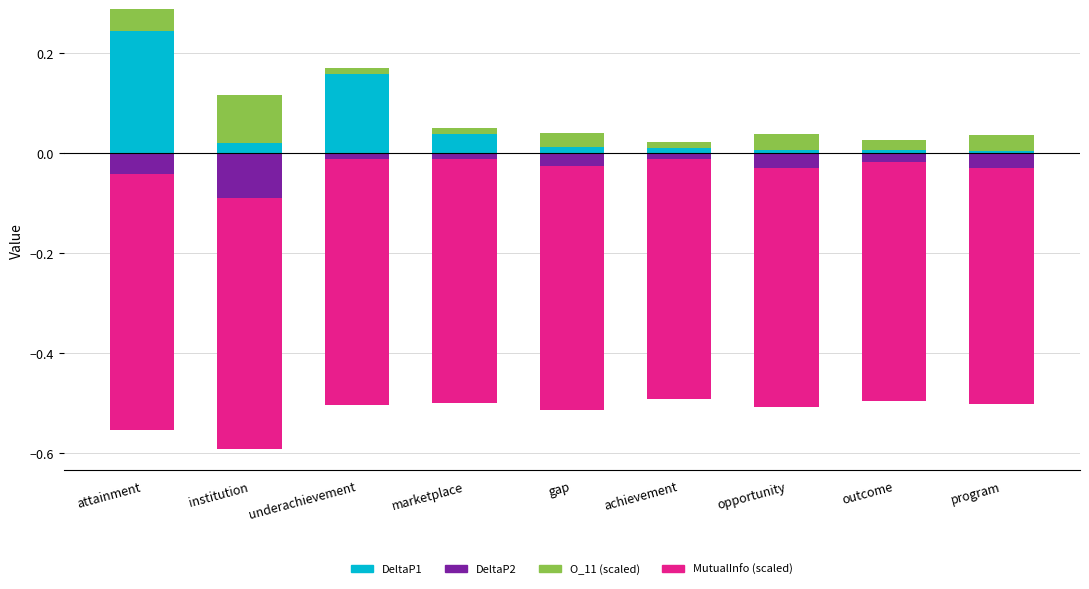

Is the value of DeltaP2 at marketplace greater than the value of DeltaP1 at opportunity?

No